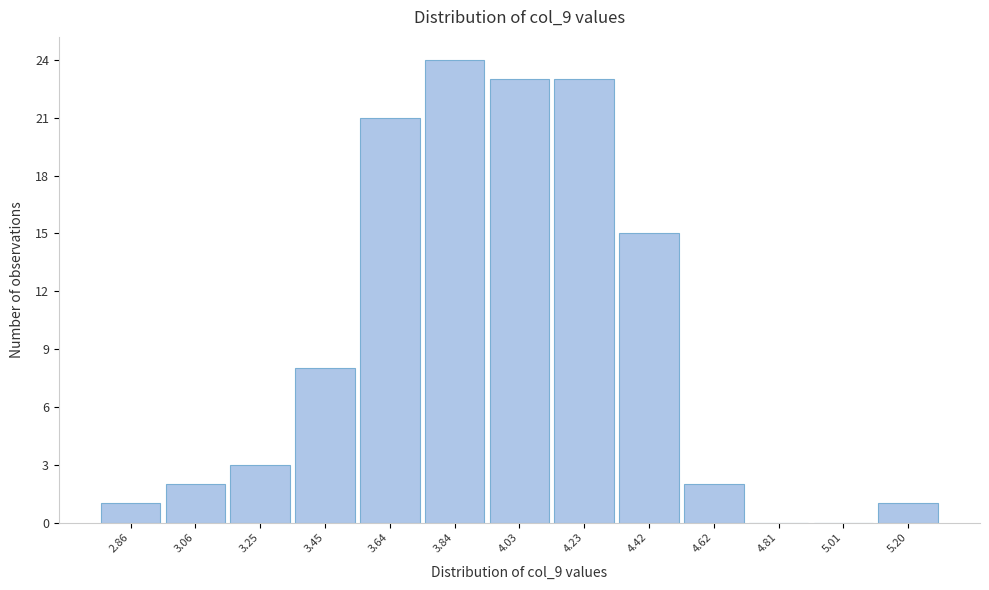

Reading right to left, what are all the values shown in this chart?

5.20=1	5.01=0	4.81=0	4.62=2	4.42=15	4.23=23	4.03=23	3.84=24	3.64=21	3.45=8	3.25=3	3.06=2	2.86=1